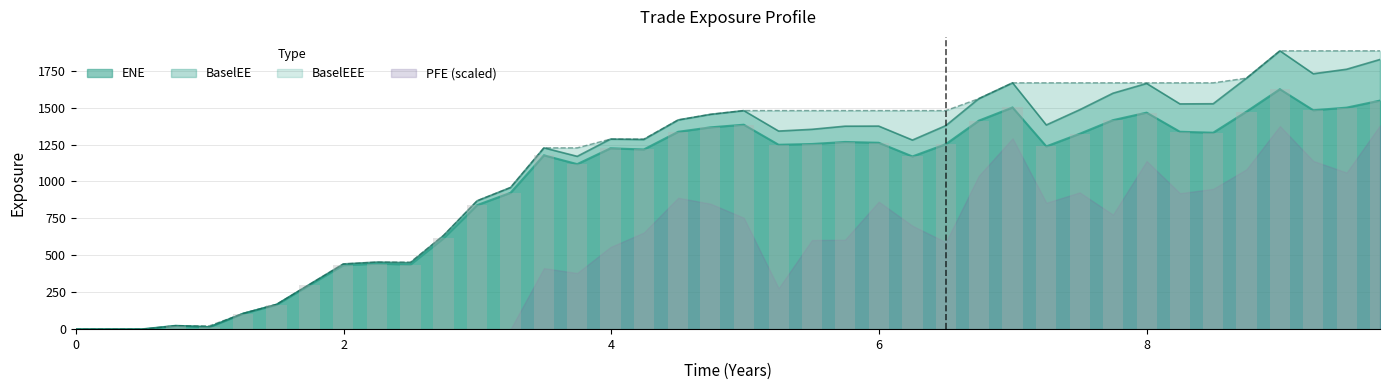

Rank the categories by BaselEE value from lowest to highest.

0.0, 0.251366, 0.5, 0.998391, 0.746336, 1.25045, 1.49976, 1.74634, 1.99839, 2.49976, 2.25045, 2.74634, 2.99839, 3.24771, 3.7459, 3.49702, 6.25045, 4.24317, 3.99454, 5.25045, 5.49976, 5.74634, 5.99839, 6.49976, 7.25045, 4.5, 4.74086, 4.99017, 7.49976, 8.24863, 8.49727, 6.74634, 7.74863, 8.0, 6.99839, 8.74634, 9.24497, 9.49428, 9.7436, 8.99565